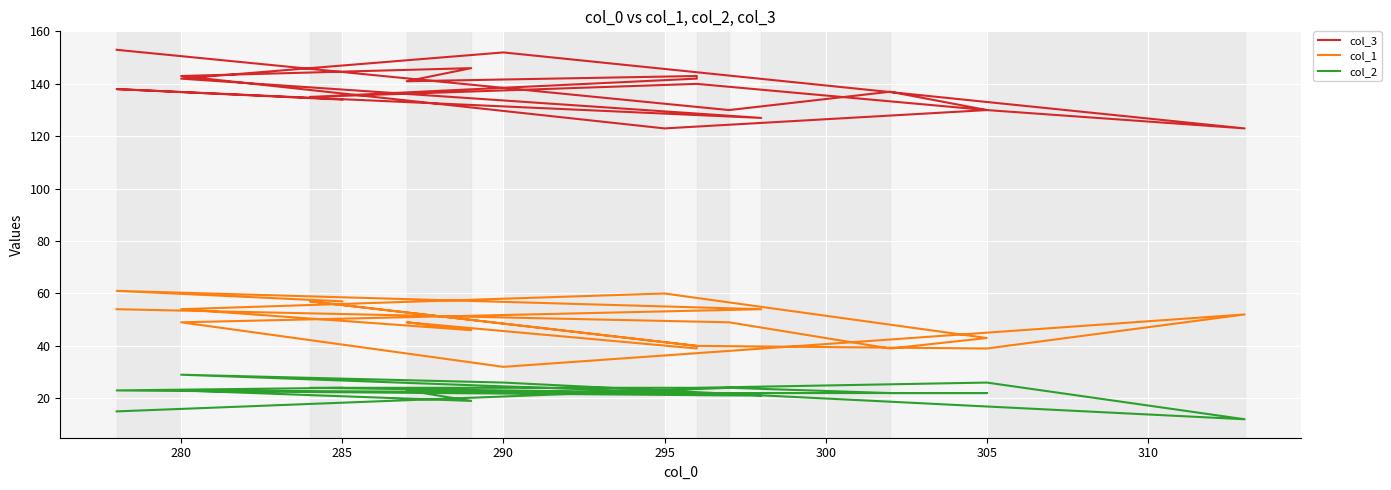

What is the minimum value for col_2?

12